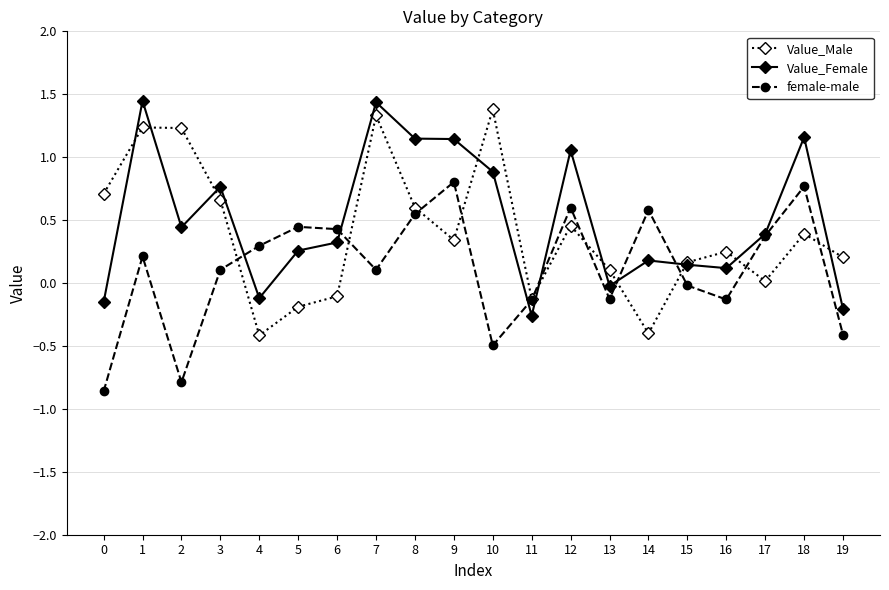

The Value_Male series shows 0.2 at 19. True or false?

True